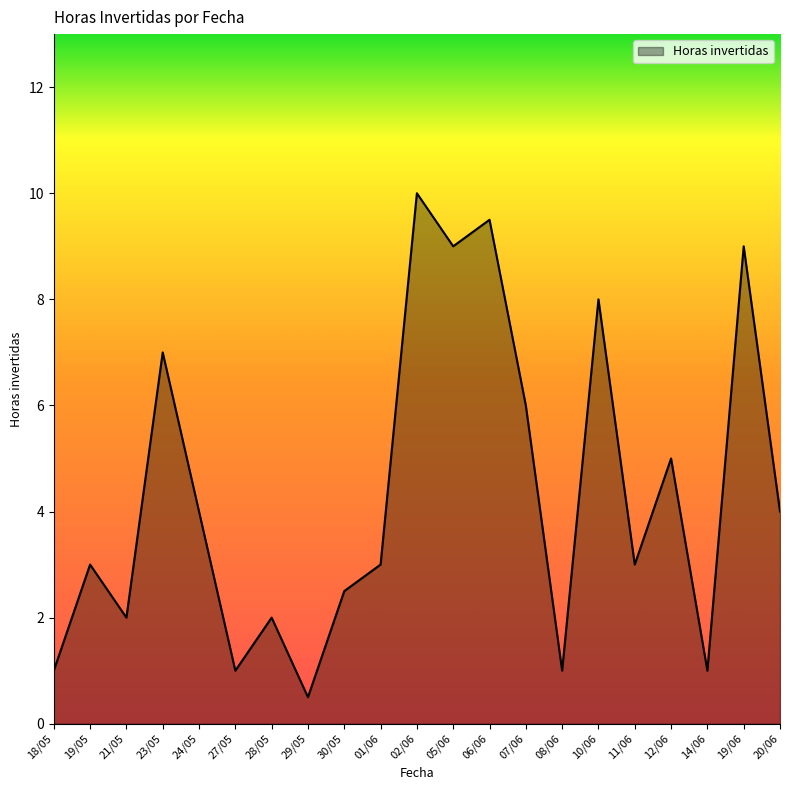

Reading right to left, list all the values displayed in this chart.

20/06=4.0	19/06=9.0	14/06=1.0	12/06=5.0	11/06=3.0	10/06=8.0	08/06=1.0	07/06=6.0	06/06=9.5	05/06=9.0	02/06=10.0	01/06=3.0	30/05=2.5	29/05=0.5	28/05=2.0	27/05=1.0	24/05=4.0	23/05=7.0	21/05=2.0	19/05=3.0	18/05=1.0